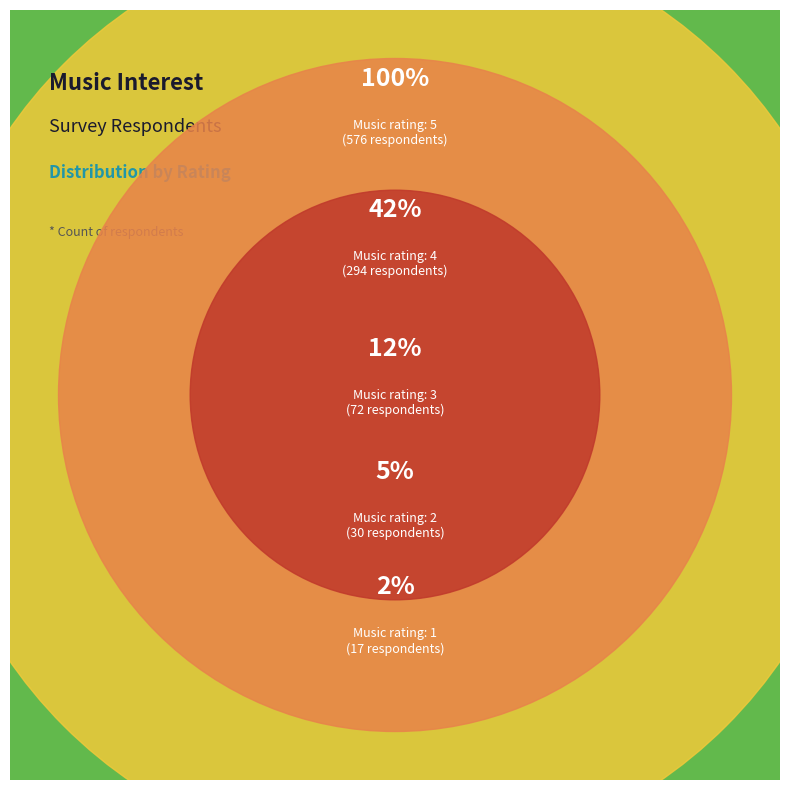

To the nearest percent, what is the difference between the largest and smallest slice percentages?

57%